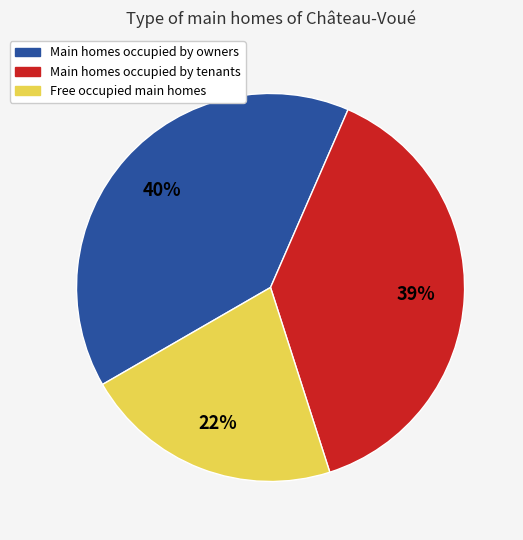

To the nearest percent, what is the average slice percentage?

33%